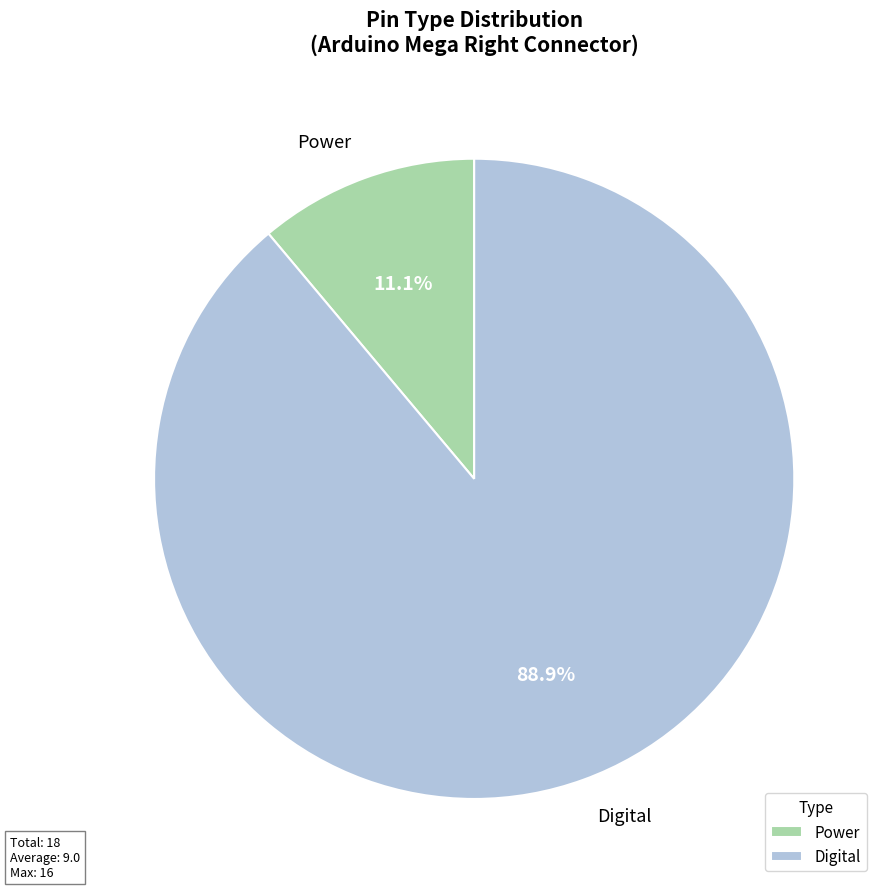

Between Power and Digital, which is larger?

Digital